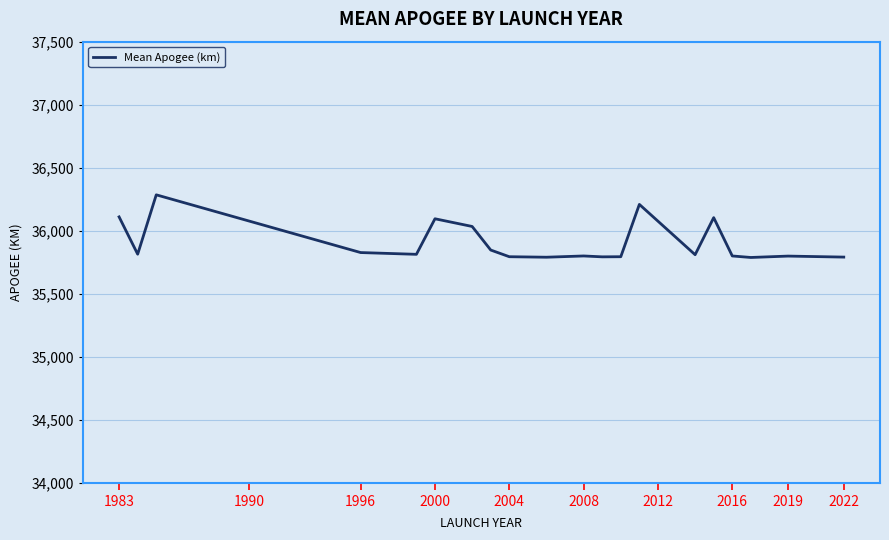

What is the maximum value shown in the chart?

36285